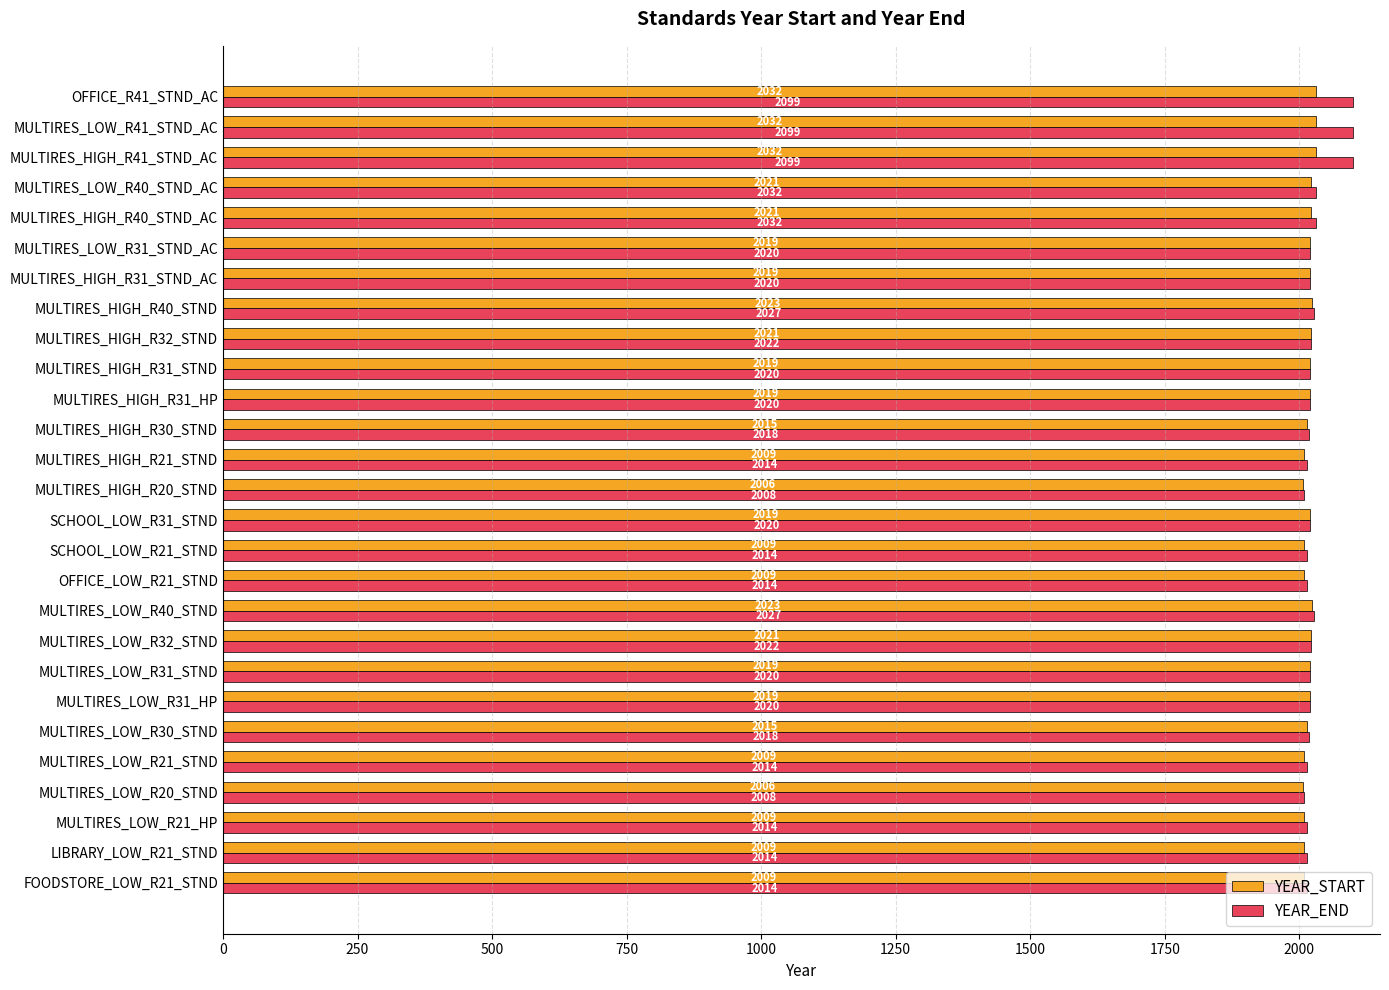

True or false: YEAR_END has a value of 3447 at FOODSTORE_LOW_R21_STND.

False